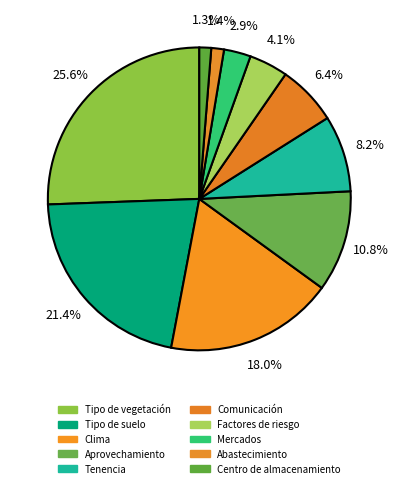

Does Factores de riesgo account for over 50% of the chart?

No